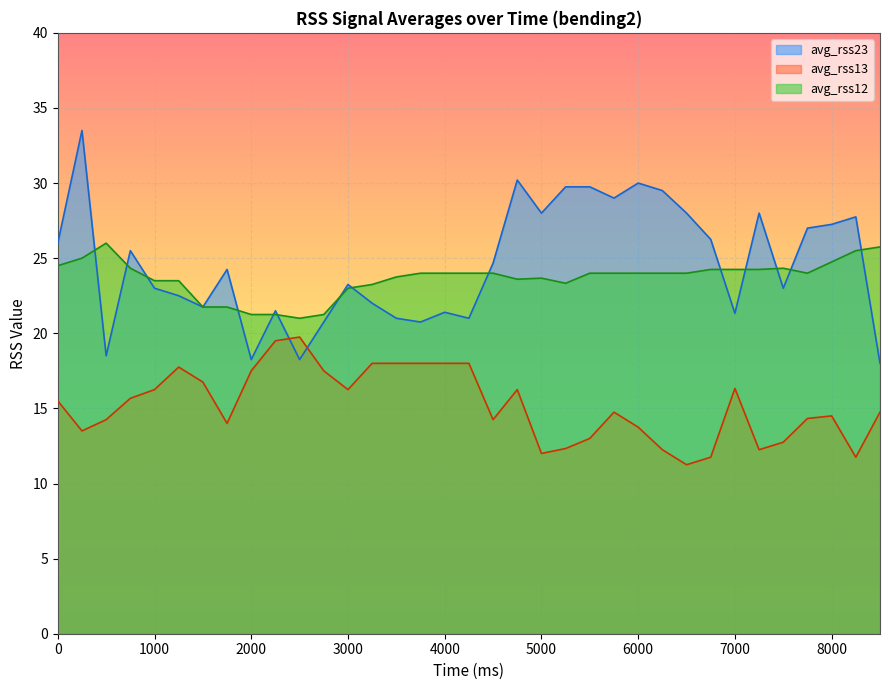

What is the value of the avg_rss12 point at the 24th from the left?

24.0